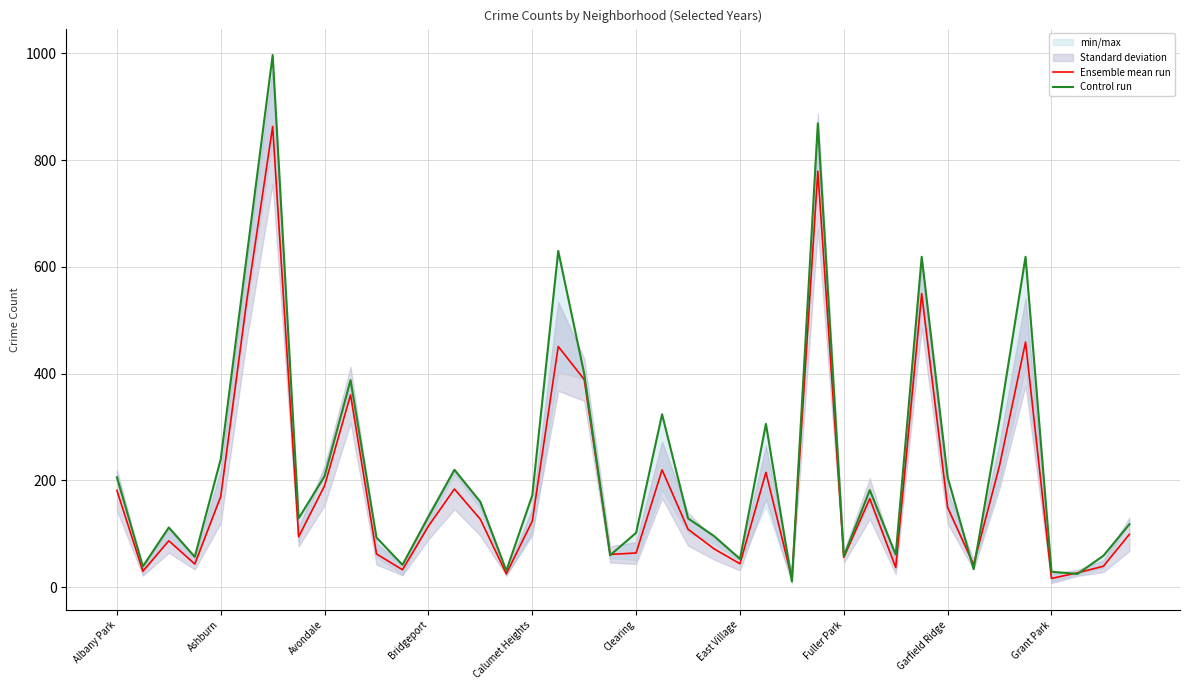

List the series in order of their overall mean, lowest first.

Ensemble mean run, Control run